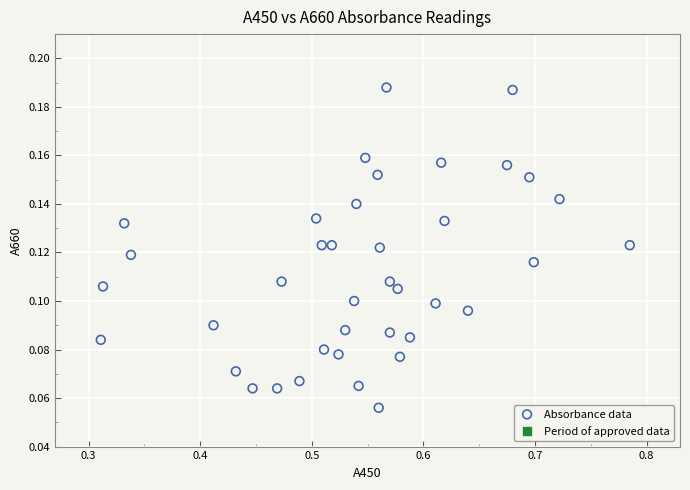

What is the range of X values (max minus min)?

0.5